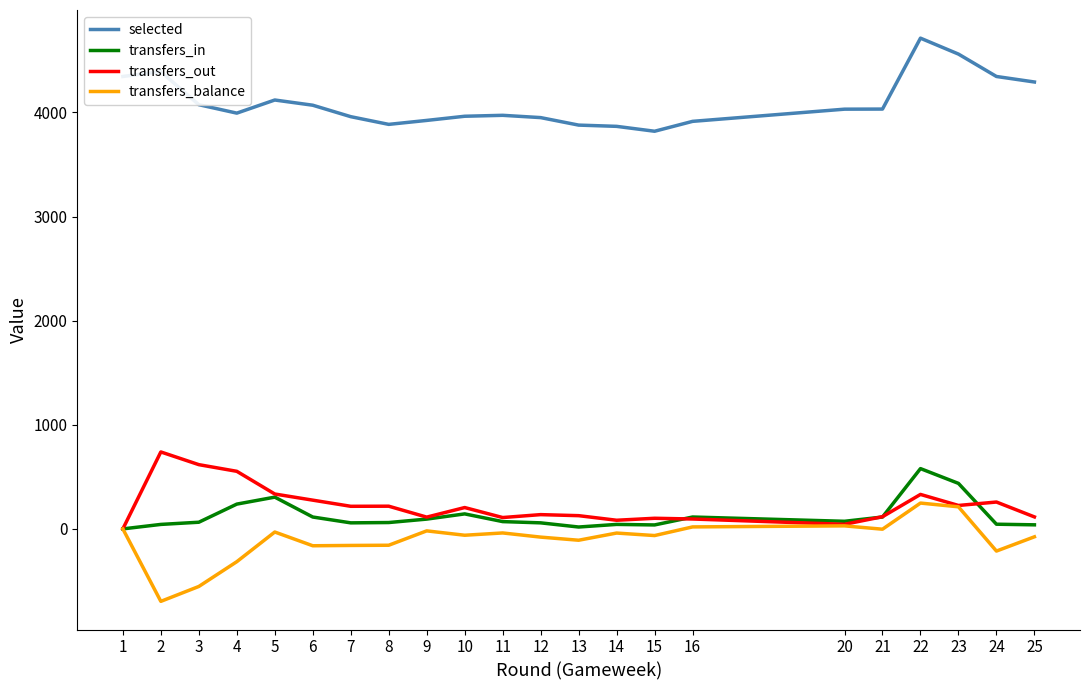

What are all the series names shown in the legend?

selected, transfers_in, transfers_out, transfers_balance